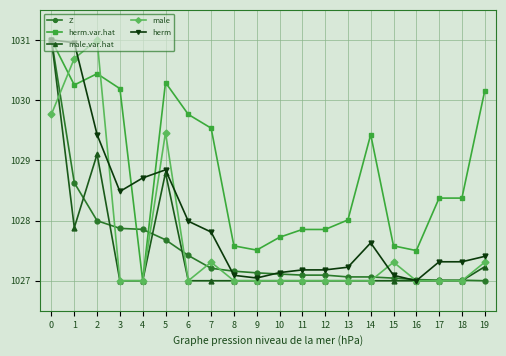

What is the value of the male point at the 12th from the left?

1027.0